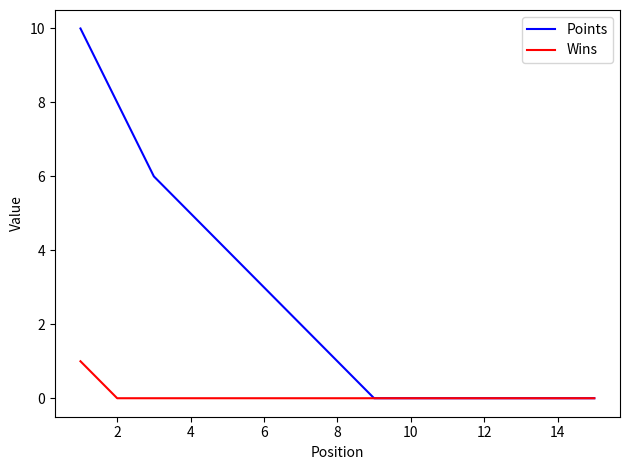

Which series has the widest spread of values?

Points